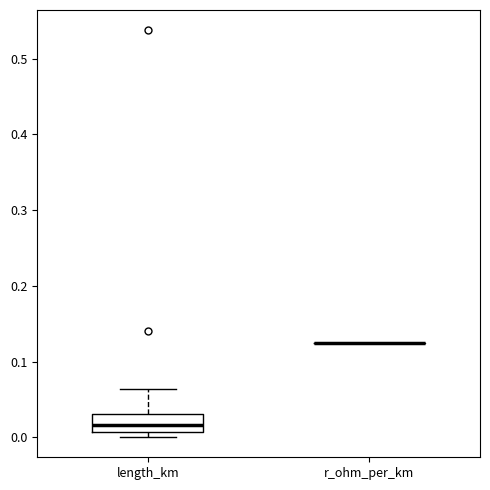

Reading left to right, transcribe this box plot: for each box, give where its median line is, the range the box spans, and where its two whiskers end, as read against the y-axis. The values are not printed on the chart, so give them approximately, as read against the axis.

length_km: median 0.02, box 0.01 to 0.03, whiskers 0.00 to 0.06
r_ohm_per_km: box collapsed to a line at 0.13, whiskers 0.13 to 0.13